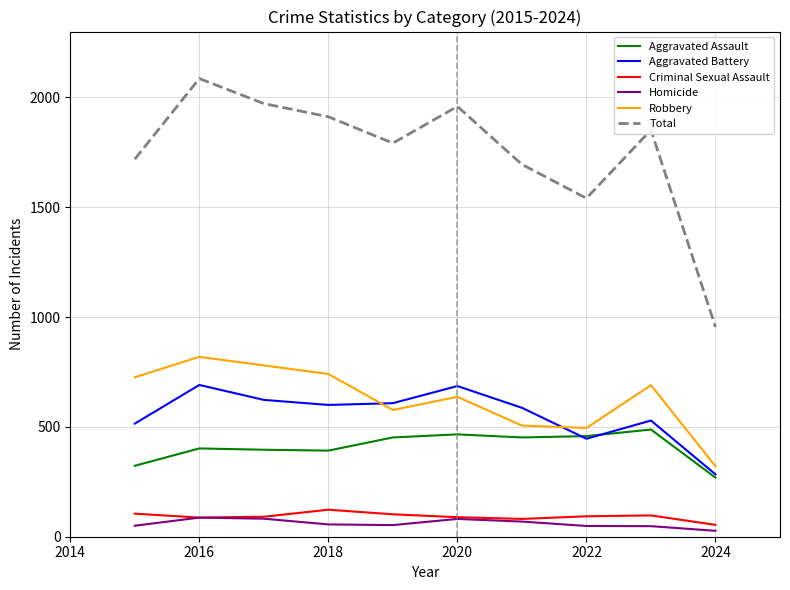

What are all the series names shown in the legend?

Aggravated Assault, Aggravated Battery, Criminal Sexual Assault, Homicide, Robbery, Total